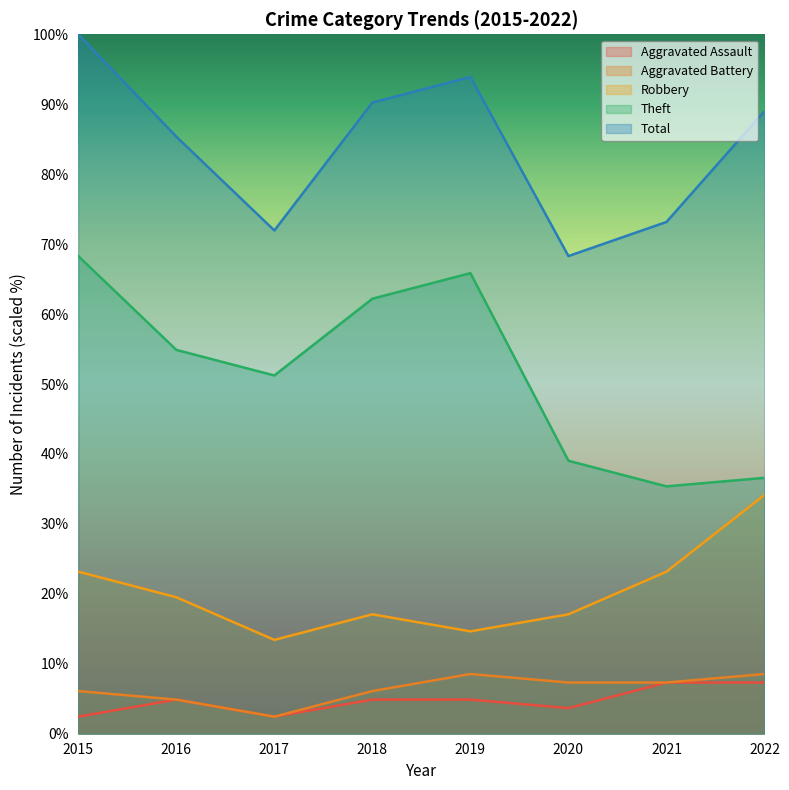

What is the difference between the maximum and minimum values in the Aggravated Battery series?

6.1